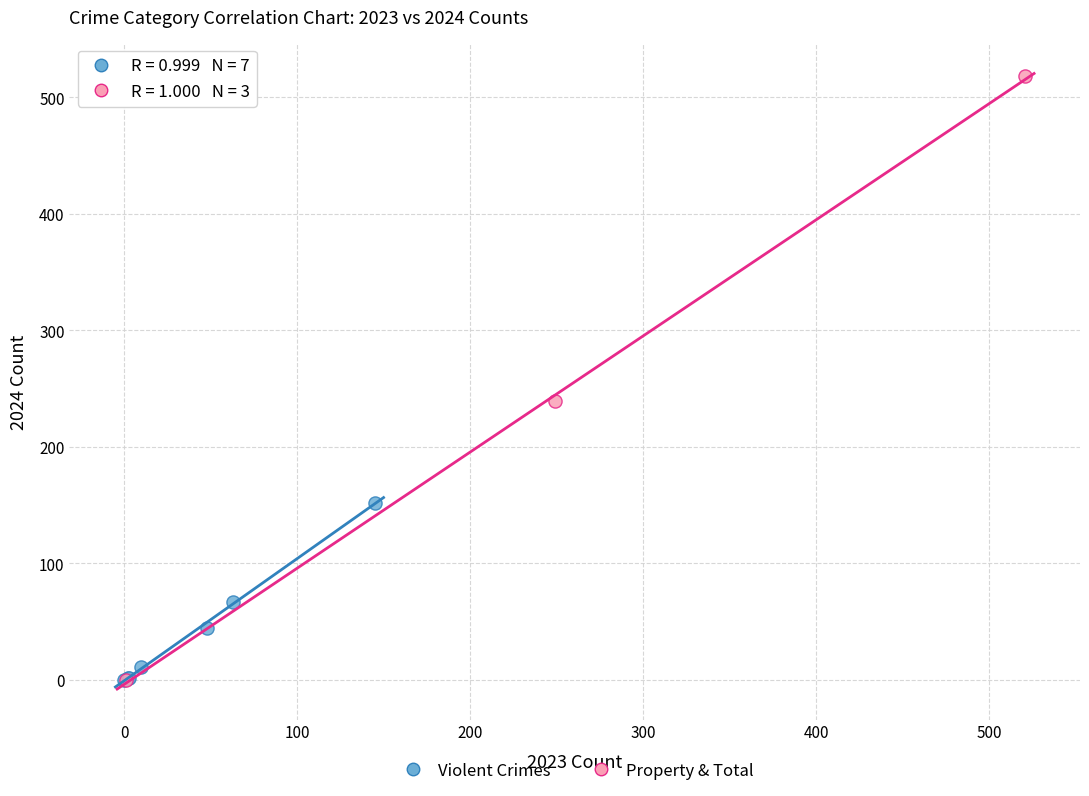

Which series has the widest spread of Y values?

Property & Total